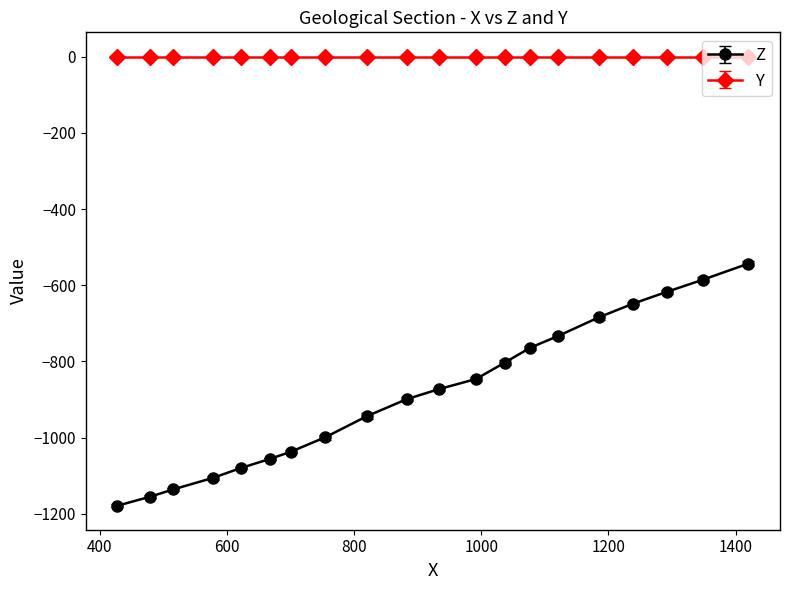

What is the sum of all Z values?

-17687